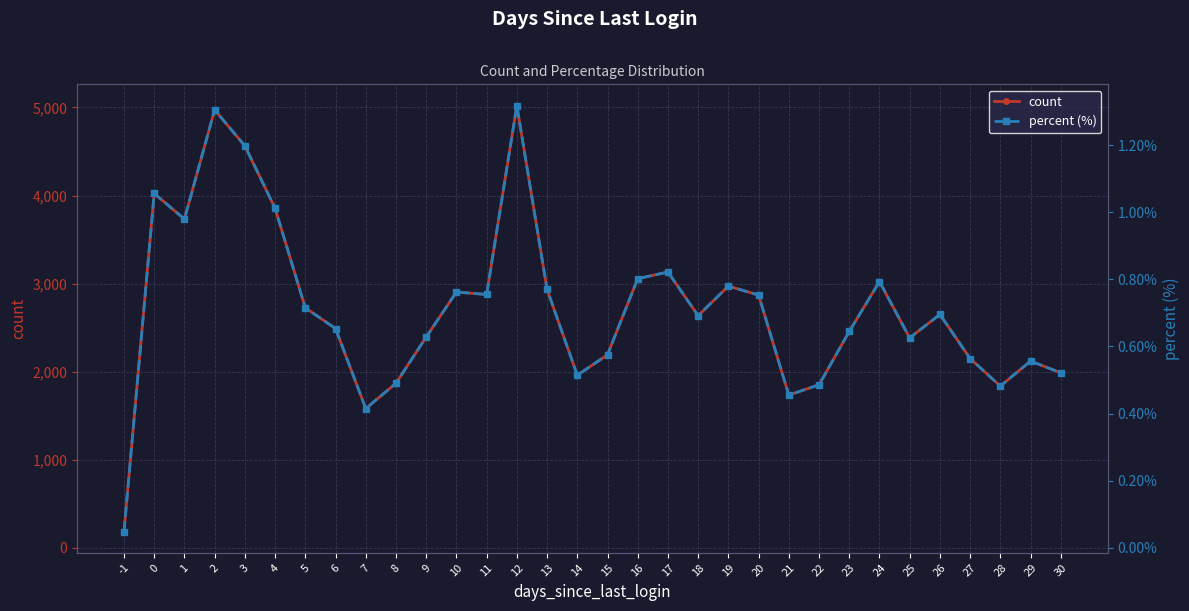

Count the number of categories in the chart.

32